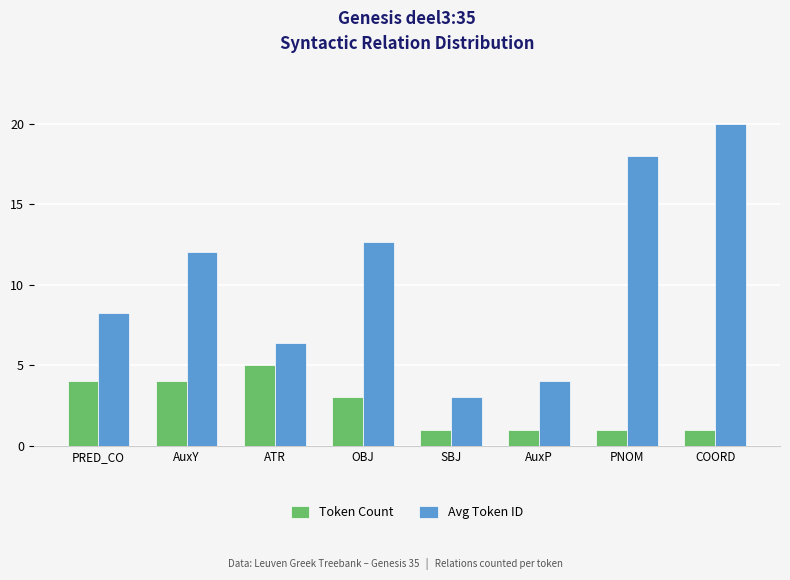

Are the bars horizontal?

No